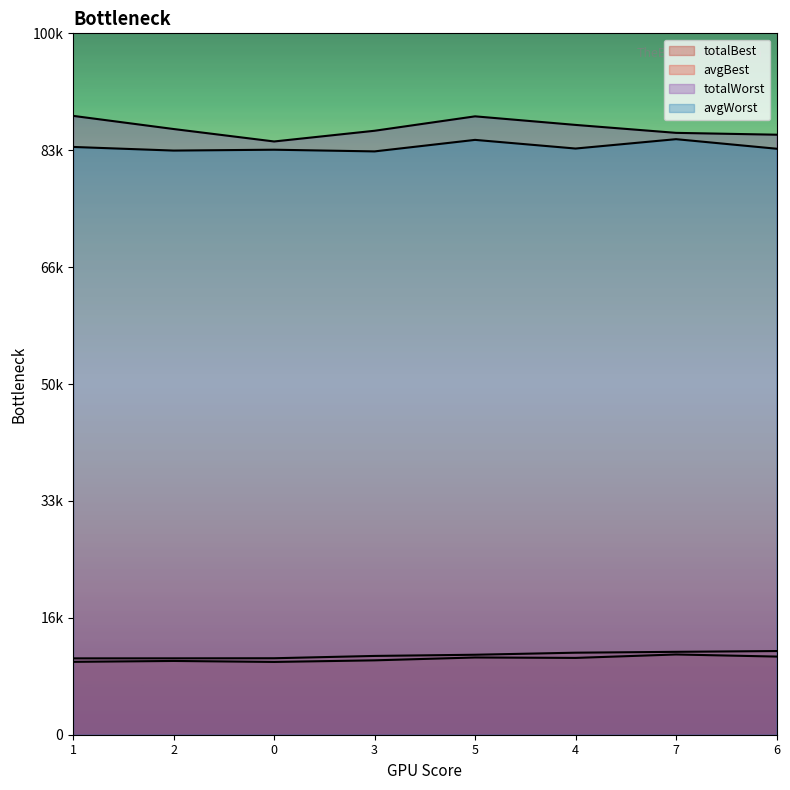

How many lines are shown in the chart?

4